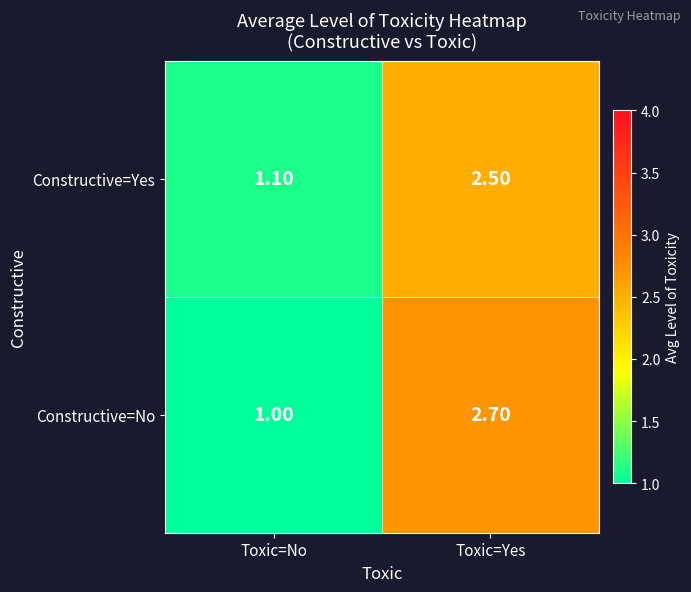

Which label corresponds to the largest value in the chart?

Toxic=Yes